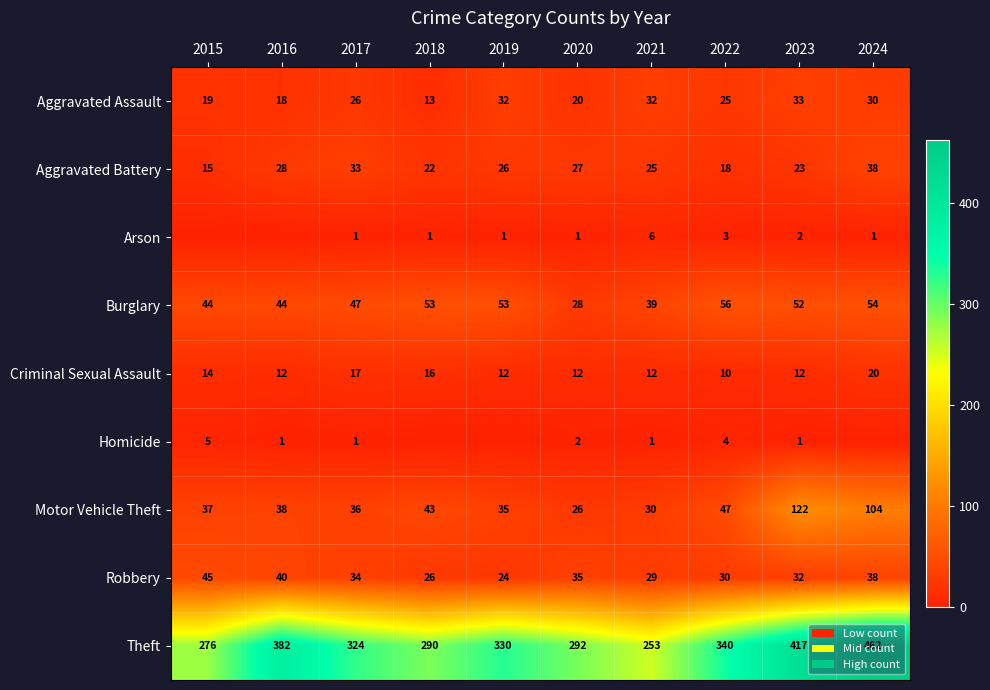

How many values in the Burglary series are below 52?

5